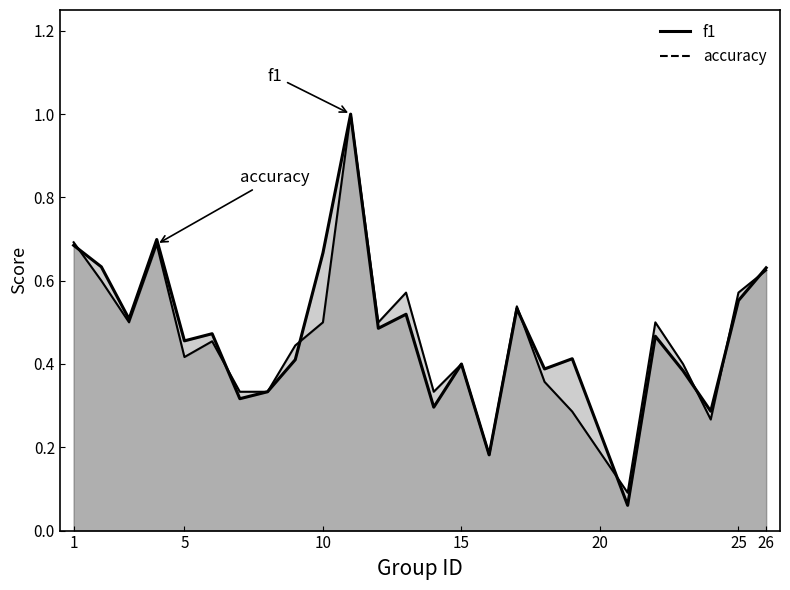

What is the difference between the maximum and minimum values in the accuracy series?

0.9